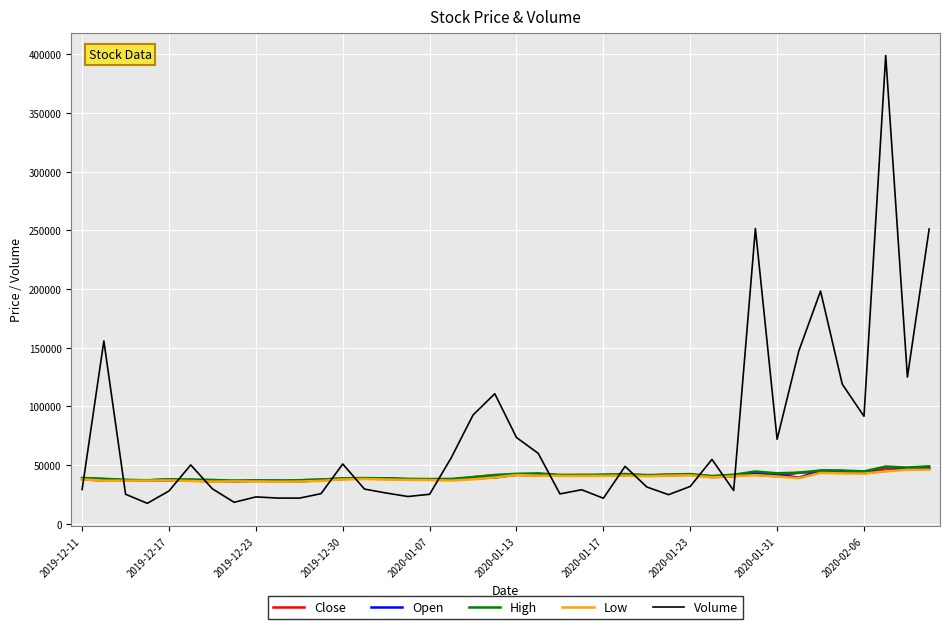

Is this an area chart (filled region under the line)?

No